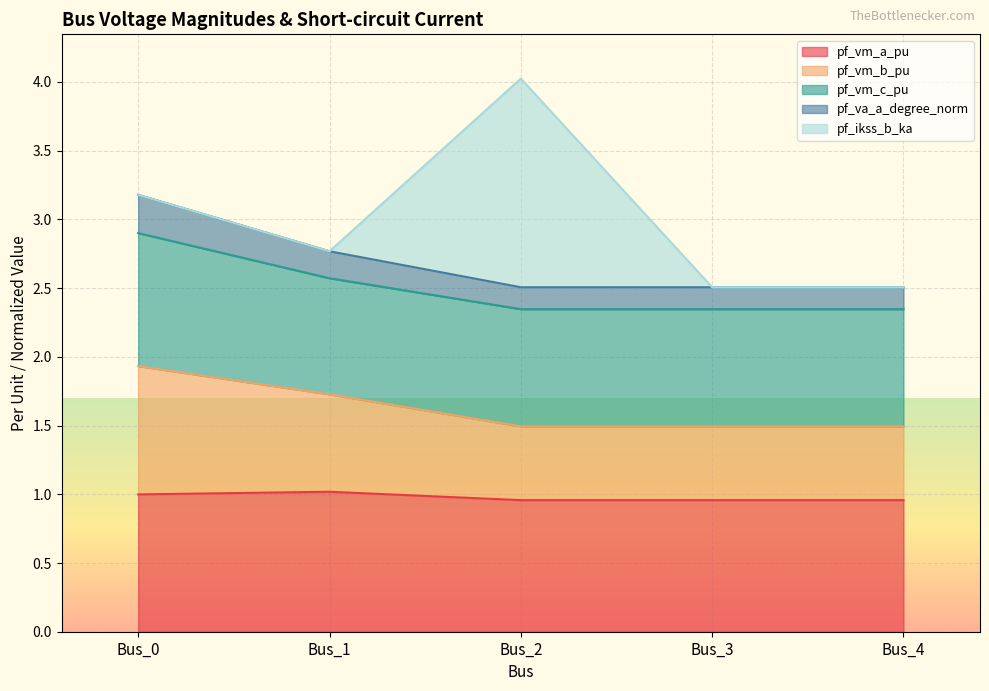

What is the difference between the pf_va_a_degree_norm values at Bus_4 and Bus_1?

0.3